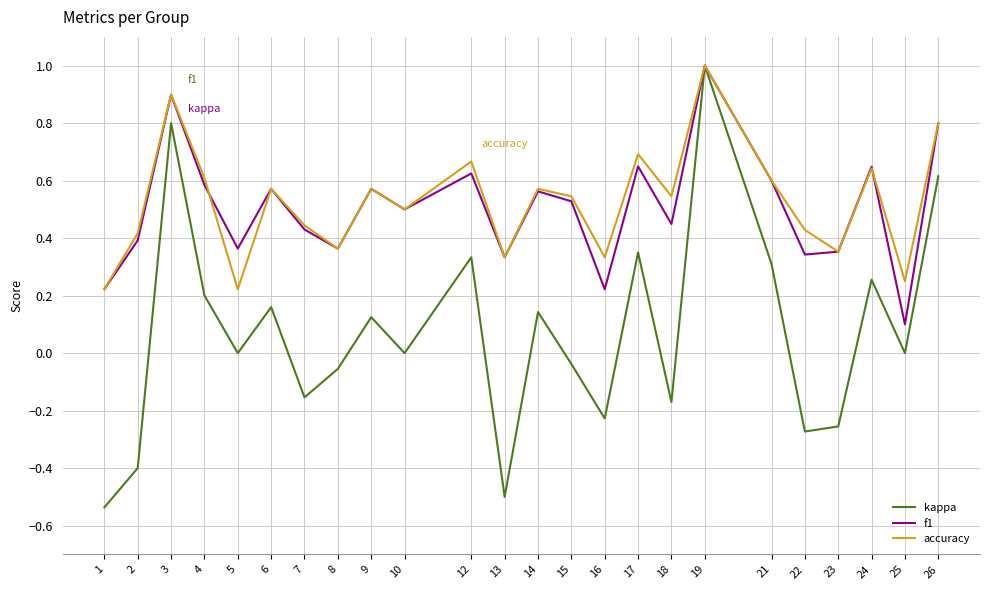

True or false: kappa has more than 2 interior local peaks.

True